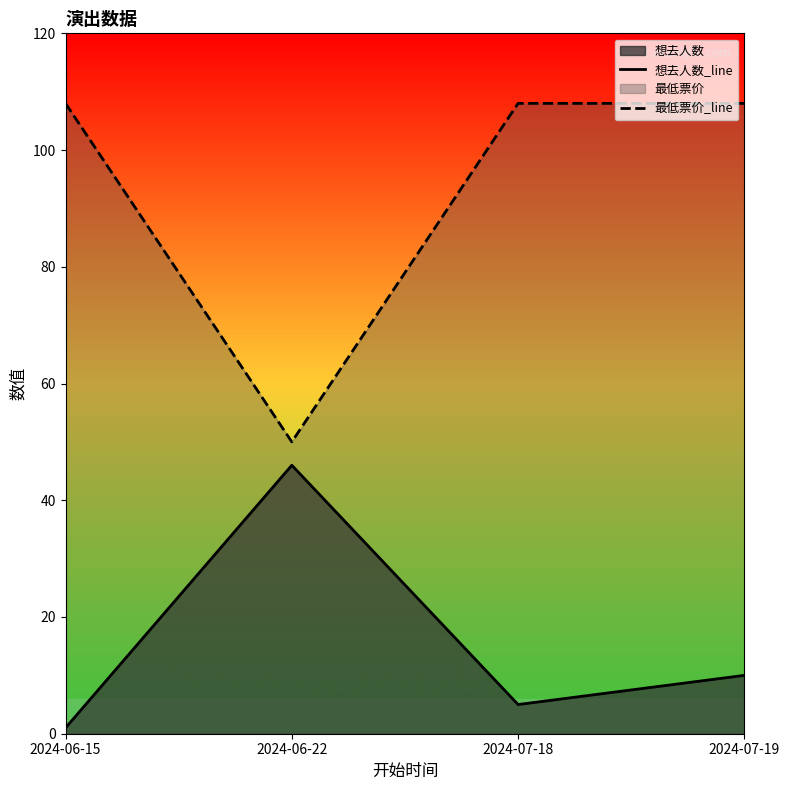

True or false: 想去人数_line and 最低票价_line cross at least once.

False